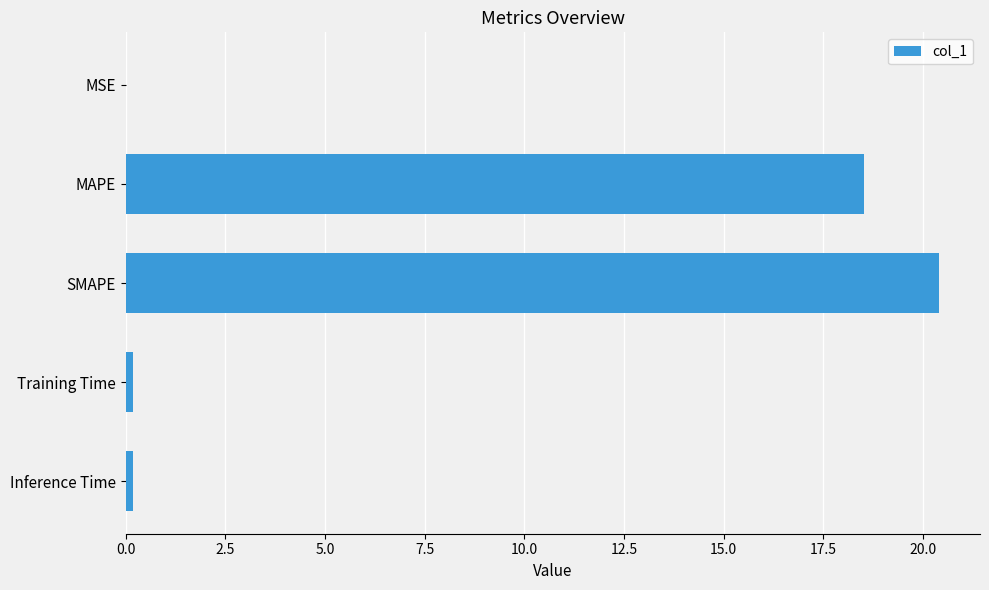

How many distinct data groups are displayed?

1